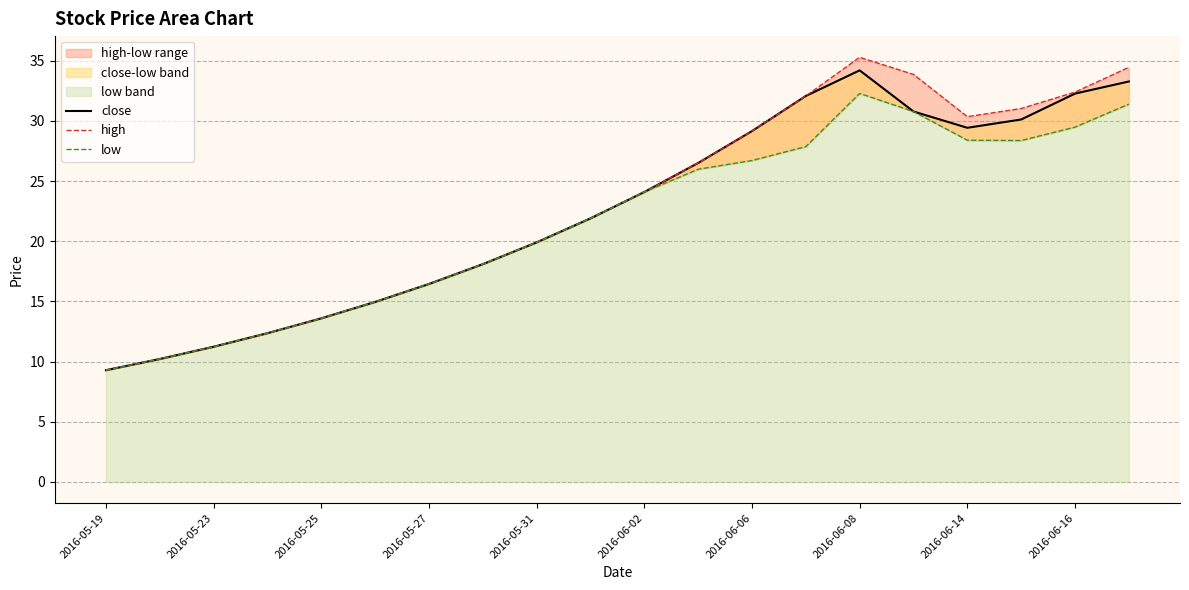

What is the value of the close point at the 4th from the left?

12.4